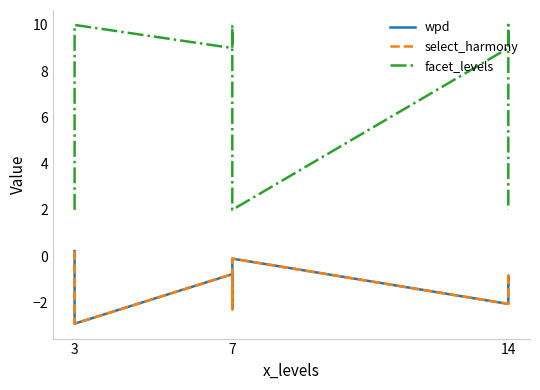

The facet_levels series shows 9.0 at 14. True or false?

True